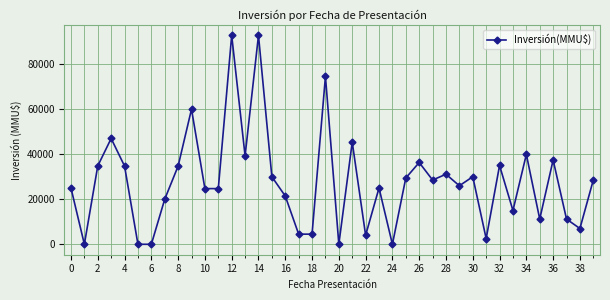

How many interior local peaks (higher than both neighbors) does the data have?

13